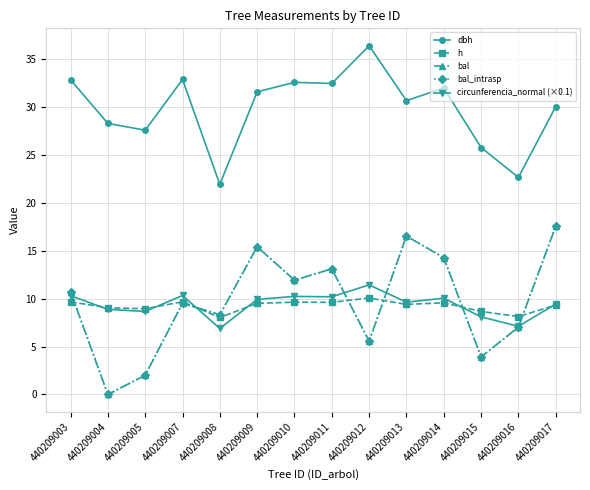

Is this an area chart (filled region under the line)?

No